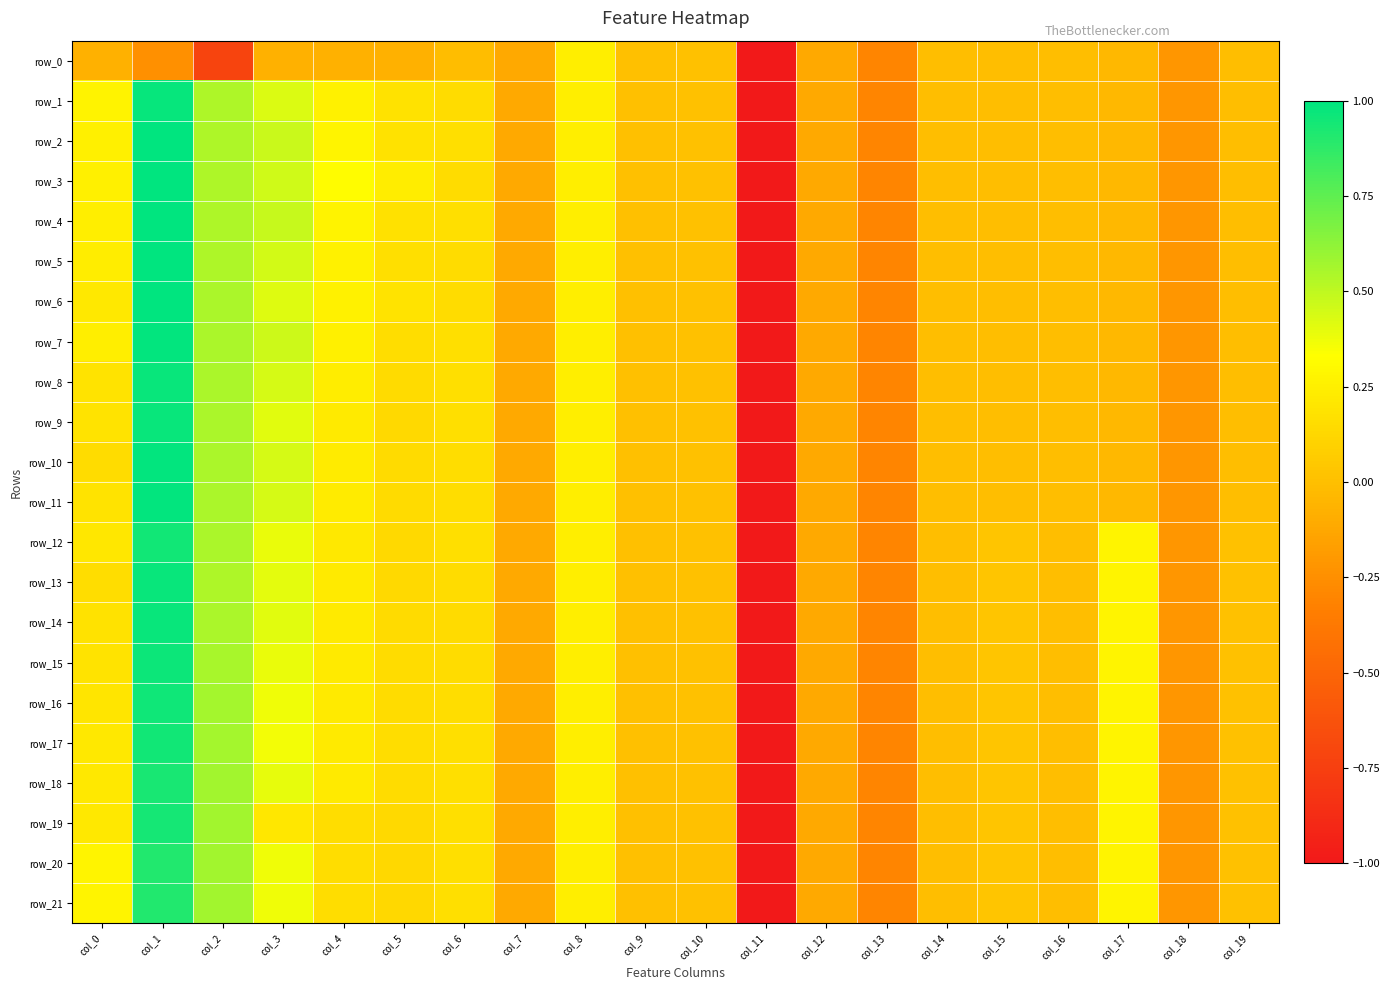

At col_8, list the series in order from smallest to largest.

row_0, row_1, row_2, row_3, row_4, row_5, row_6, row_7, row_8, row_9, row_10, row_11, row_12, row_13, row_14, row_15, row_16, row_17, row_18, row_19, row_20, row_21